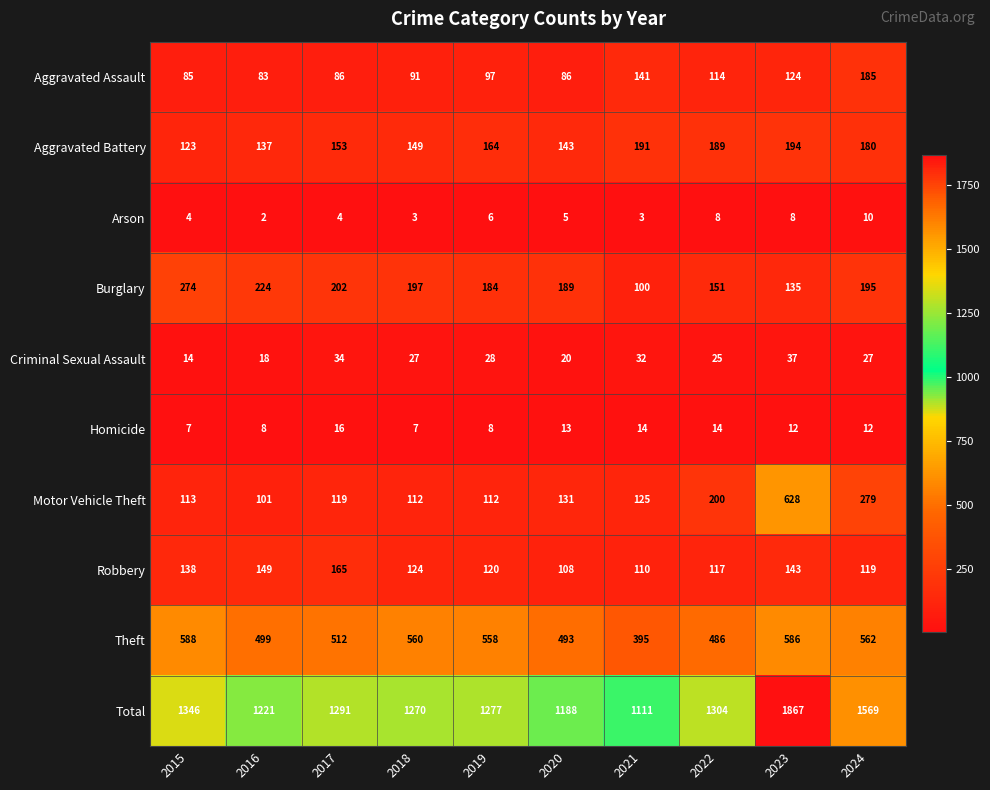

The Total series shows 711 at 2017. True or false?

False